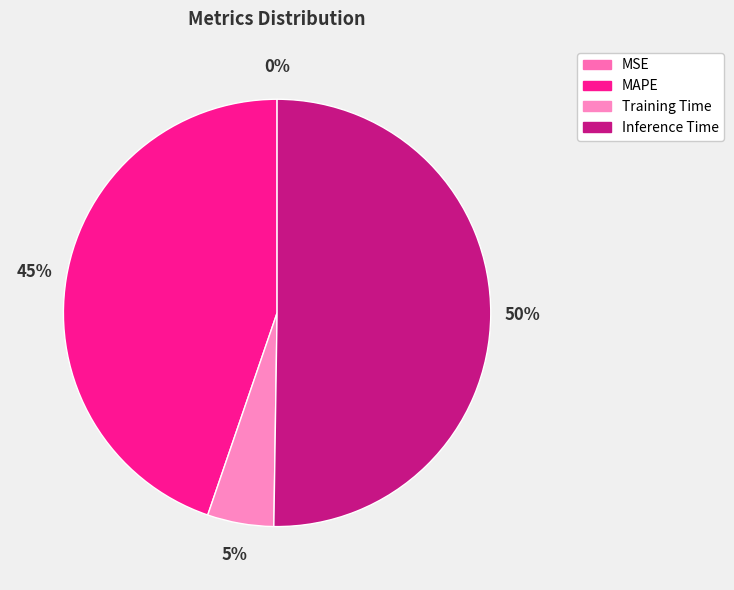

Does MAPE represent more than half of the total?

No